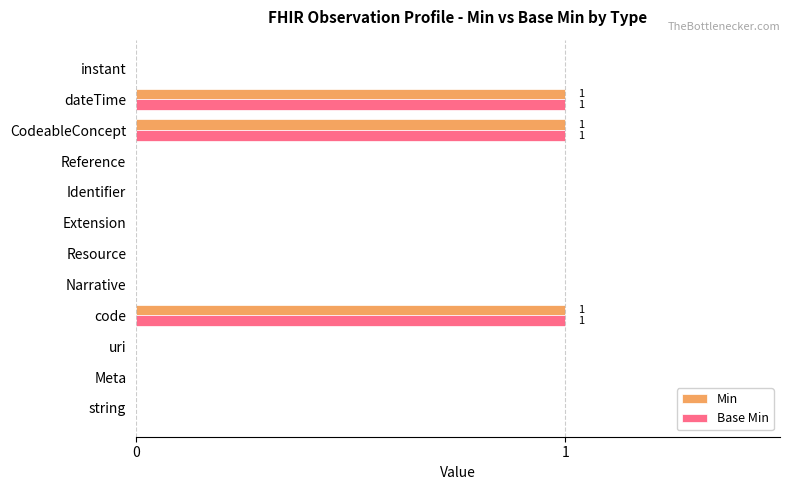

The Base Min series shows 0 at Resource. True or false?

True